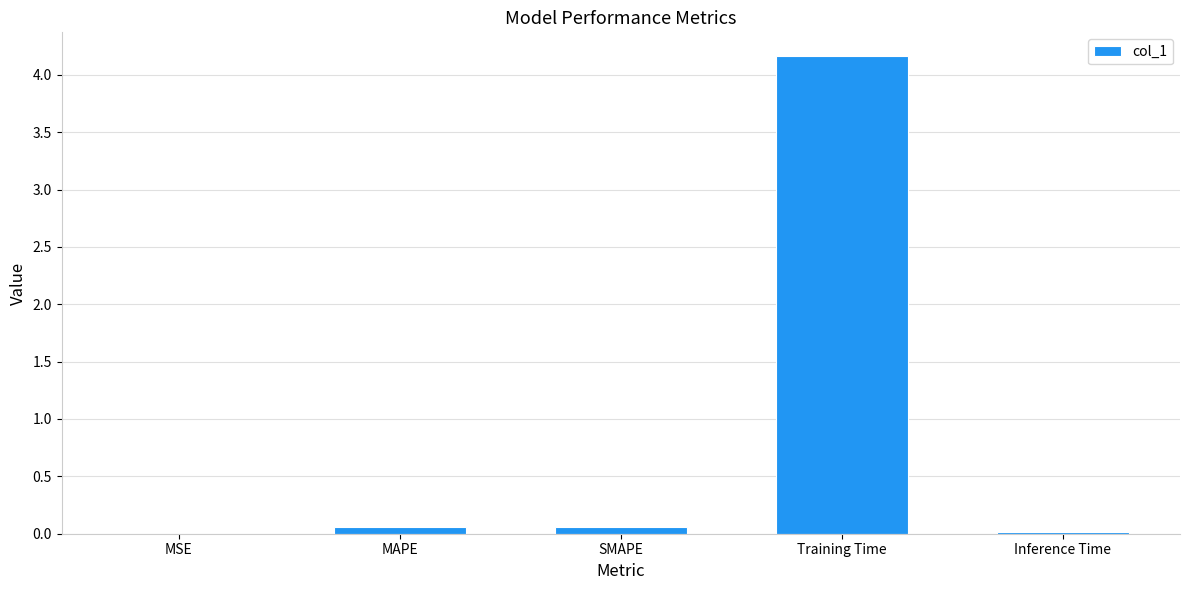

What is the greatest value displayed?

4.2